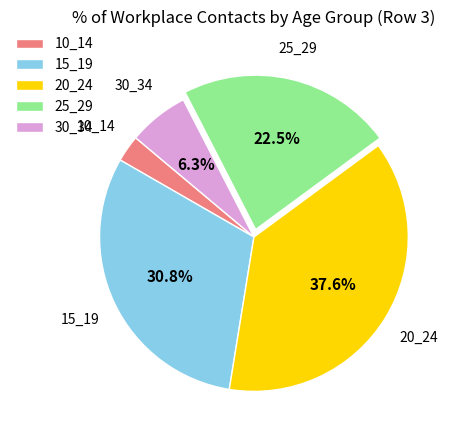

Between 30_34 and 10_14, which is larger?

30_34